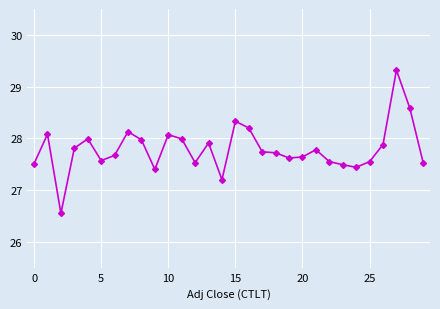

What is the sum of all values?

833.7